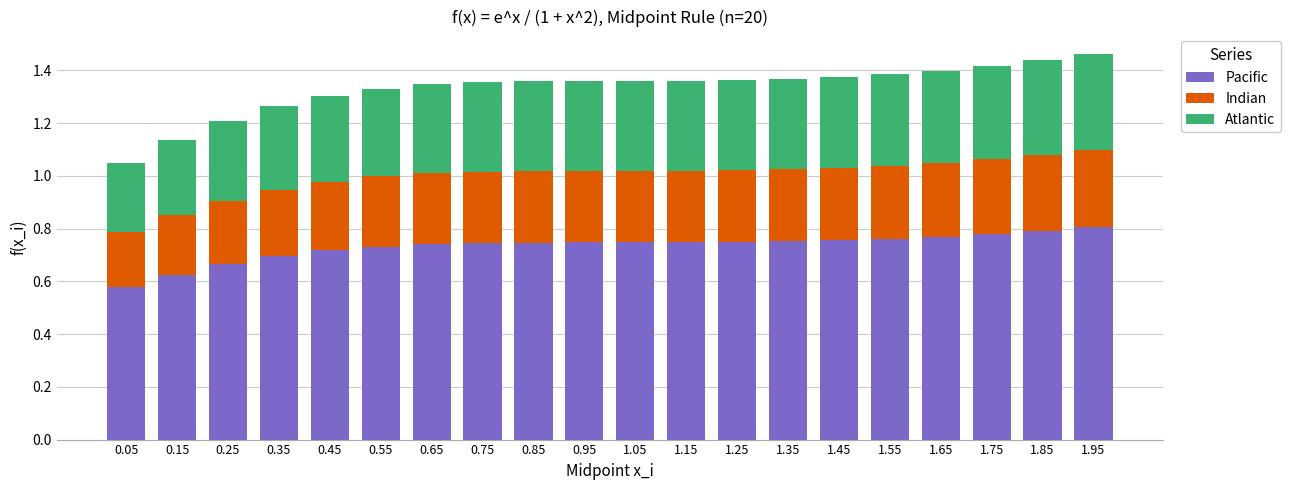

How many data points does each series have?

20